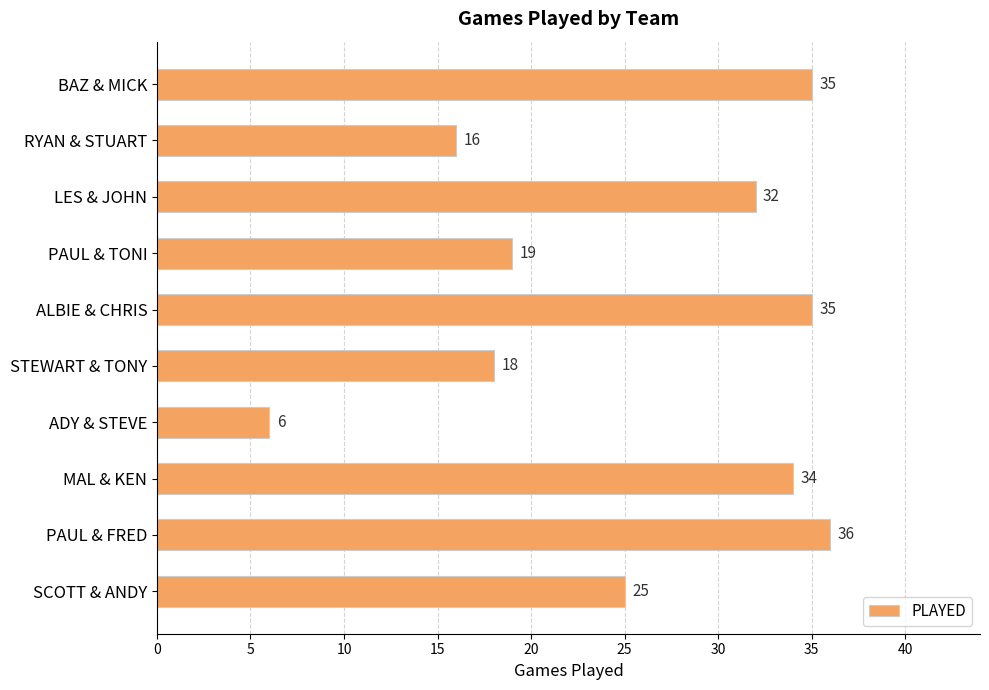

Reading bottom to top, transcribe all the data shown in this chart.

SCOTT & ANDY=25	PAUL & FRED=36	MAL & KEN=34	ADY & STEVE=6	STEWART & TONY=18	ALBIE & CHRIS=35	PAUL & TONI=19	LES & JOHN=32	RYAN & STUART=16	BAZ & MICK=35